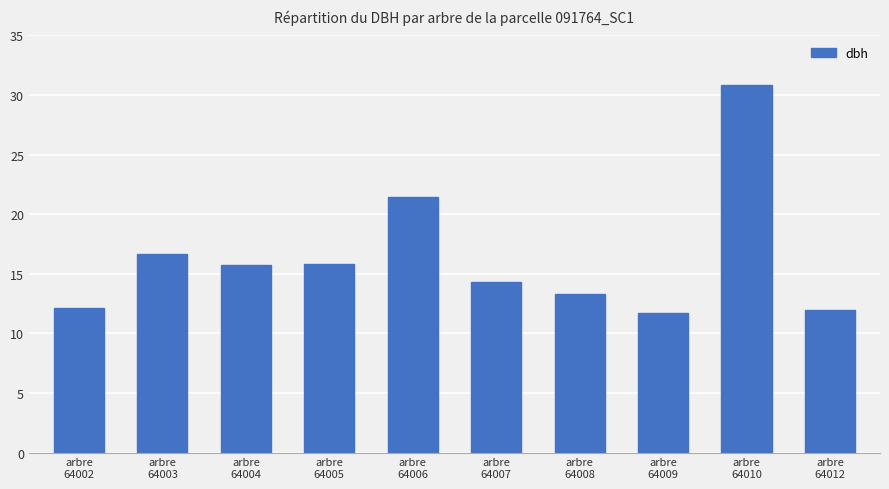

What is the average value?

16.4